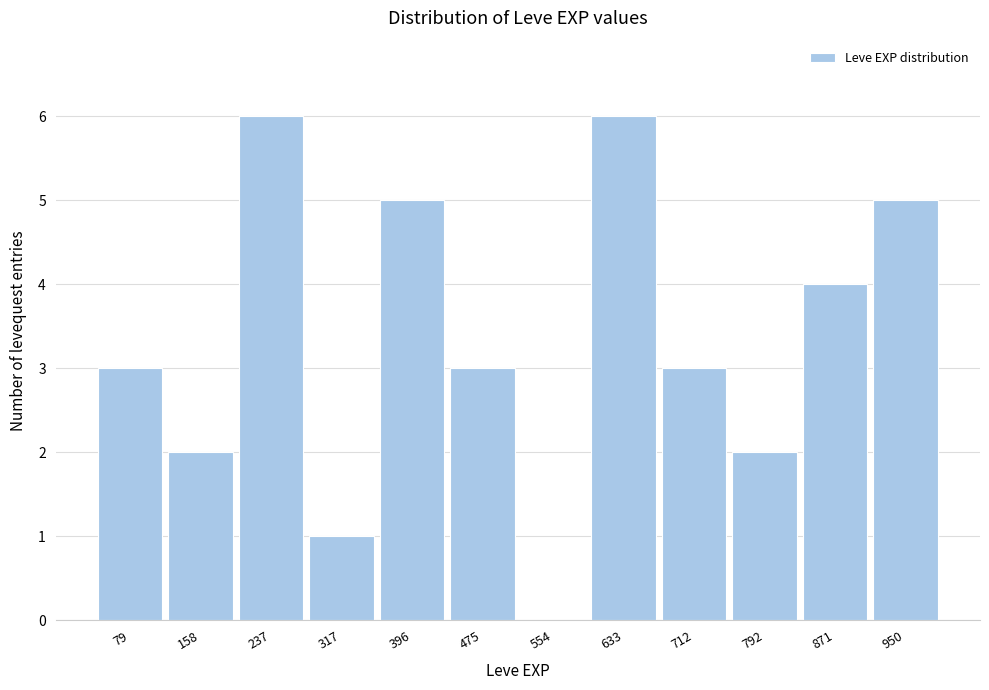

Reading left to right, transcribe this chart: for each bar, give the range it covers on the x-axis and its height. Neither the bar edges nor the heights are printed on the chart, so give them approximately, as read against the axes.

40 to 120: 3
120 to 200: 2
200 to 280: 6
280 to 360: 1
360 to 440: 5
440 to 520: 3
520 to 590: 0
590 to 670: 6
670 to 750: 3
750 to 830: 2
830 to 910: 4
910 to 990: 5